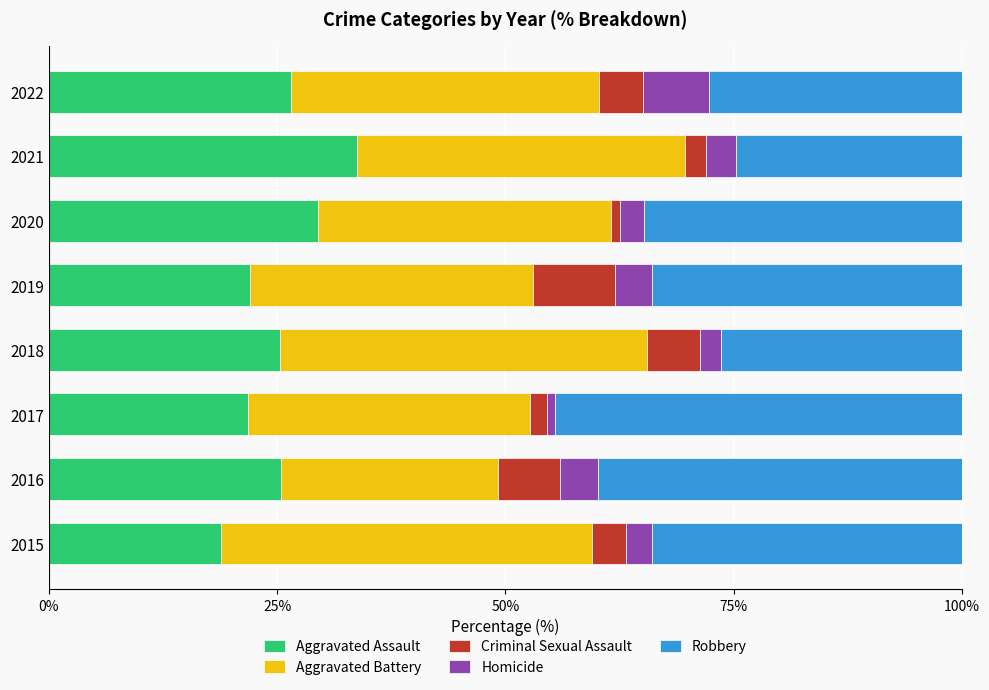

What is the total value across all series at 2016?

100.0